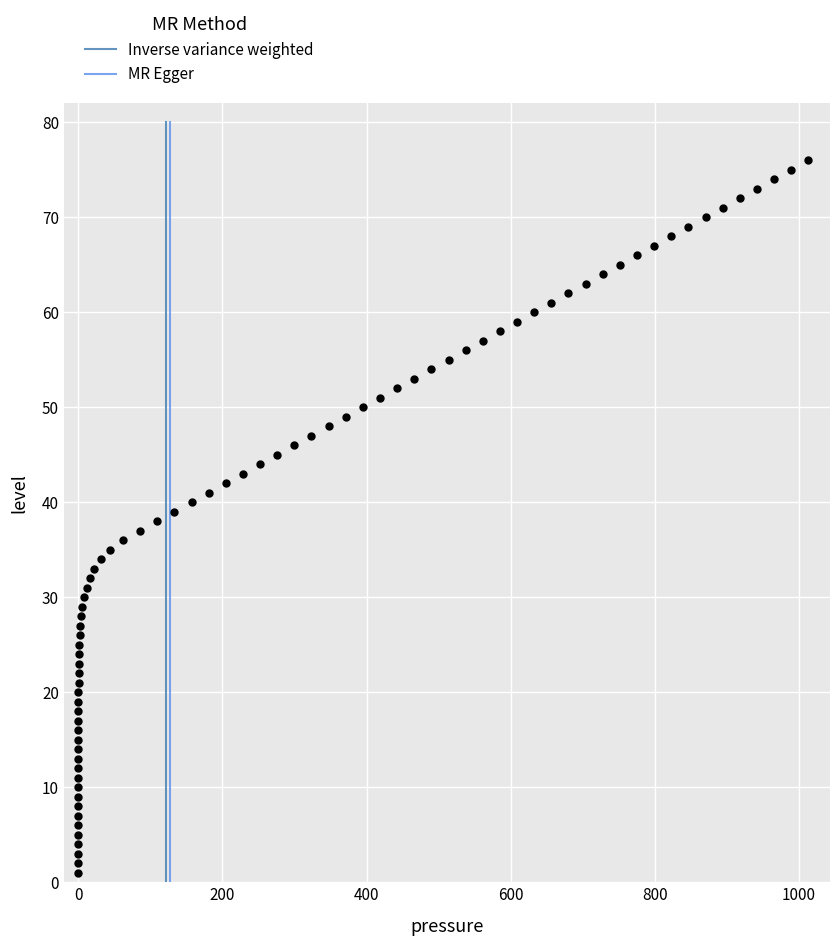

What is the range of Y values (max minus min)?

75